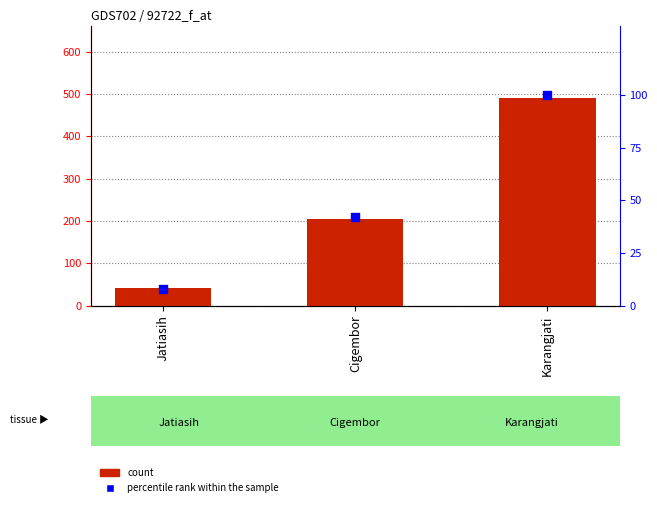

Which series has the largest total across all categories?

count